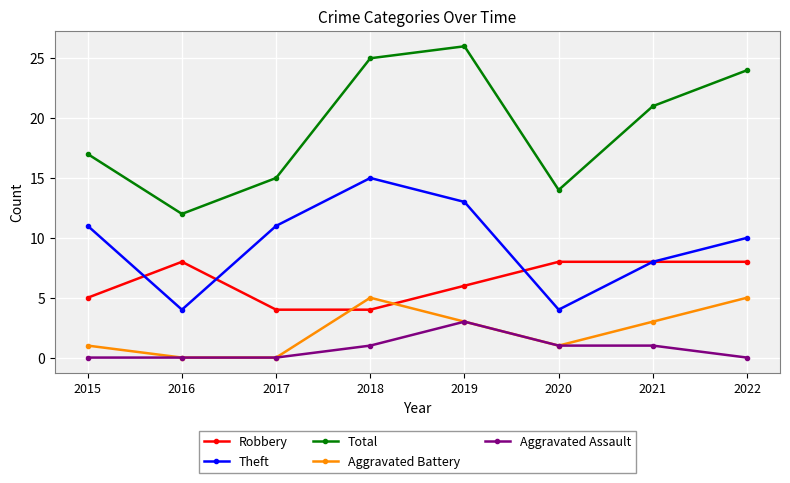

What value does the Total series have at 2018?

25